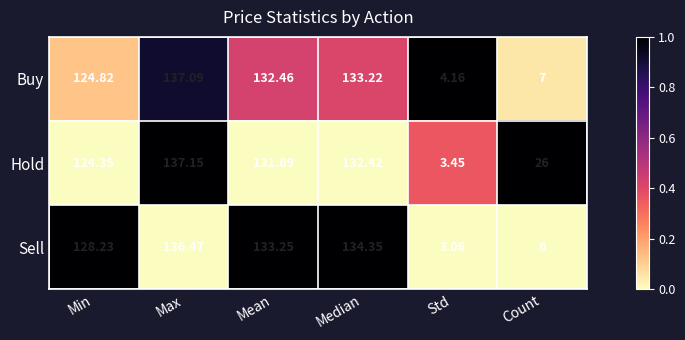

At which category is the sum across all series the highest?

Max